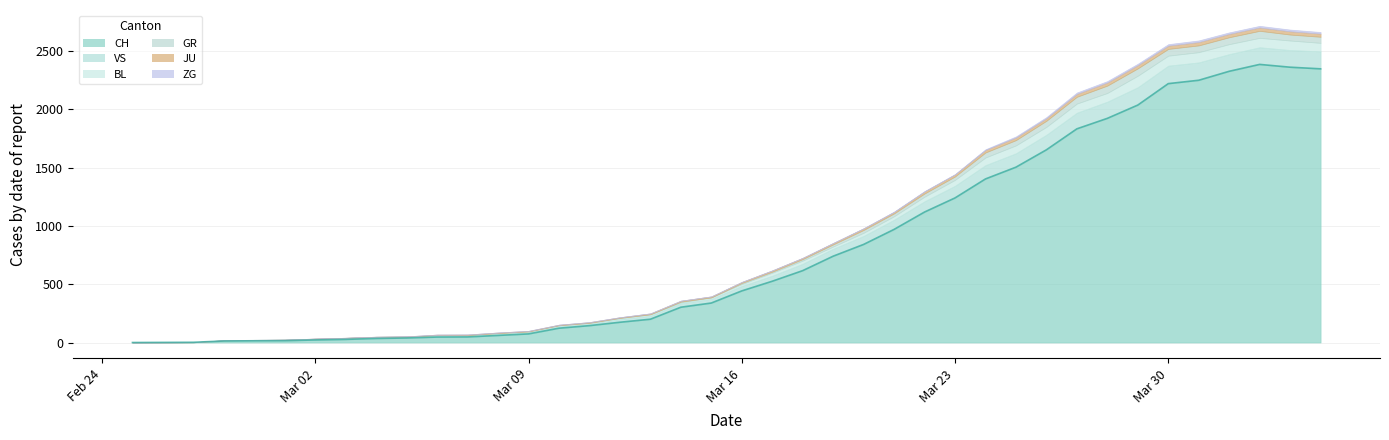

What is the spread (max minus min) of values at 2020-03-21?

968